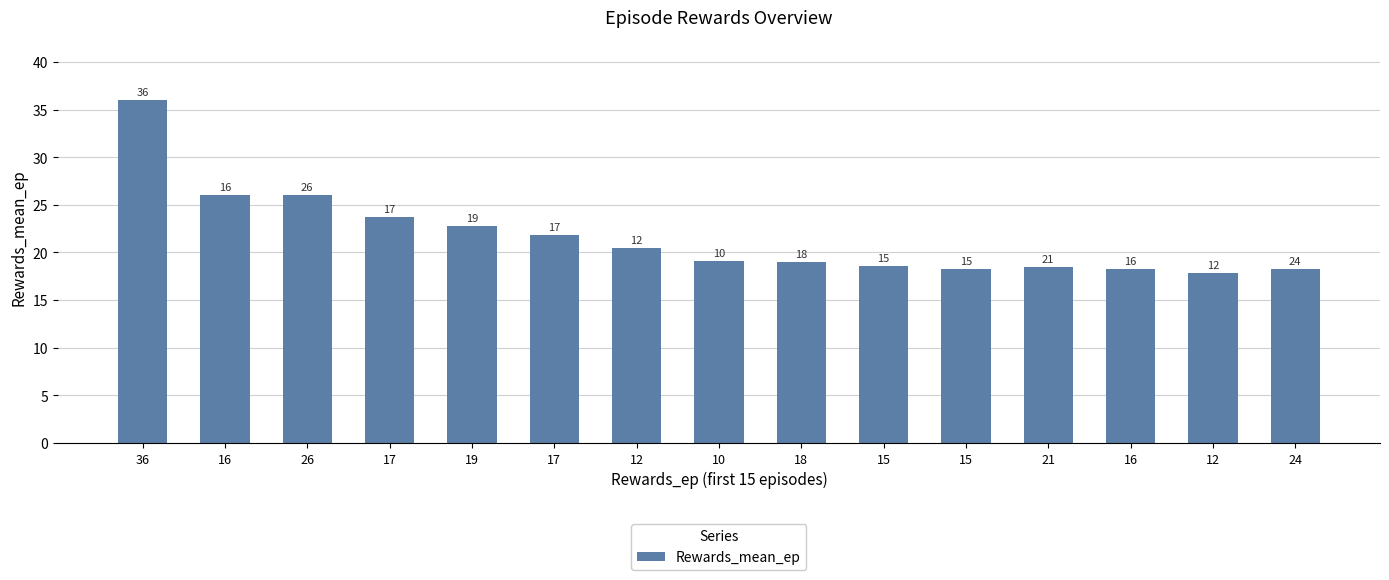

What is the minimum value shown in the chart?

17.9